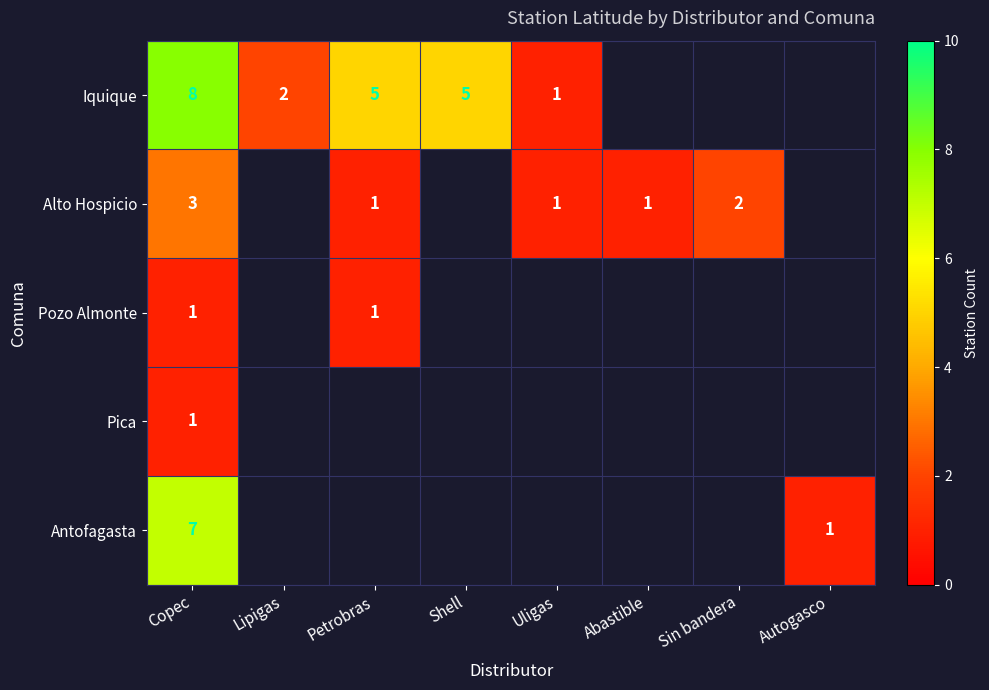

What is the smallest value displayed?

1.0